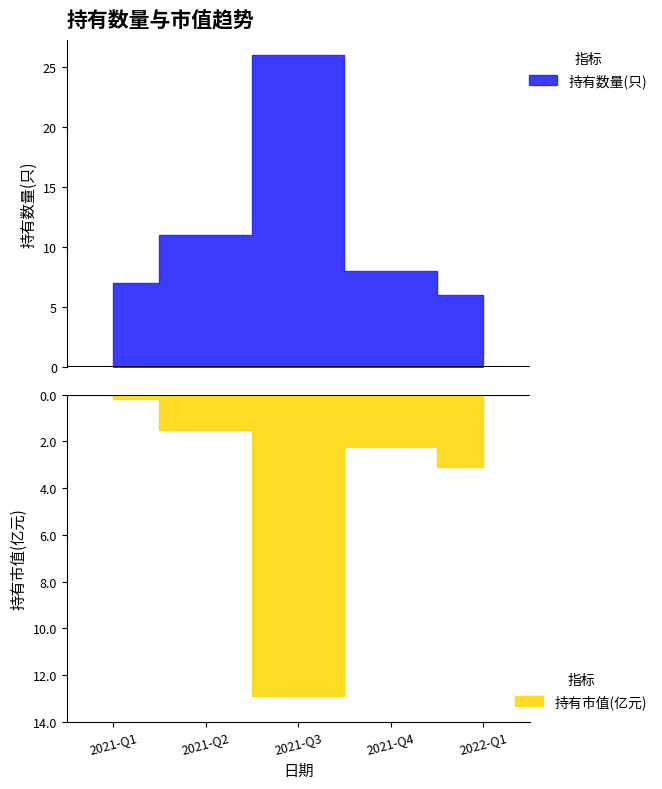

What is the difference between the highest and lowest values at 2021-Q1?

7.2